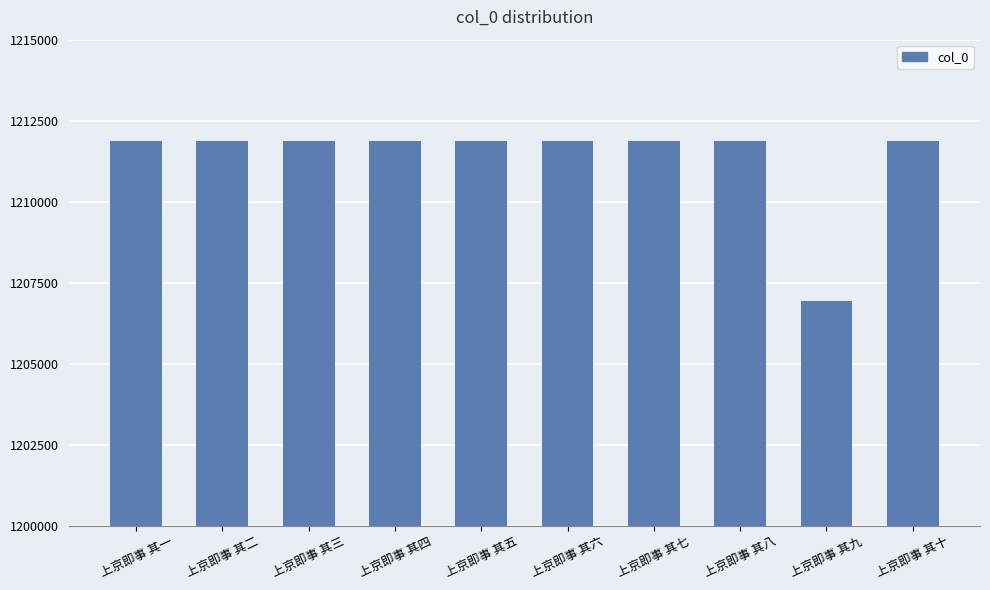

Approximately how many times larger is the value at 上京即事 其八 compared to 上京即事 其六?

1.0